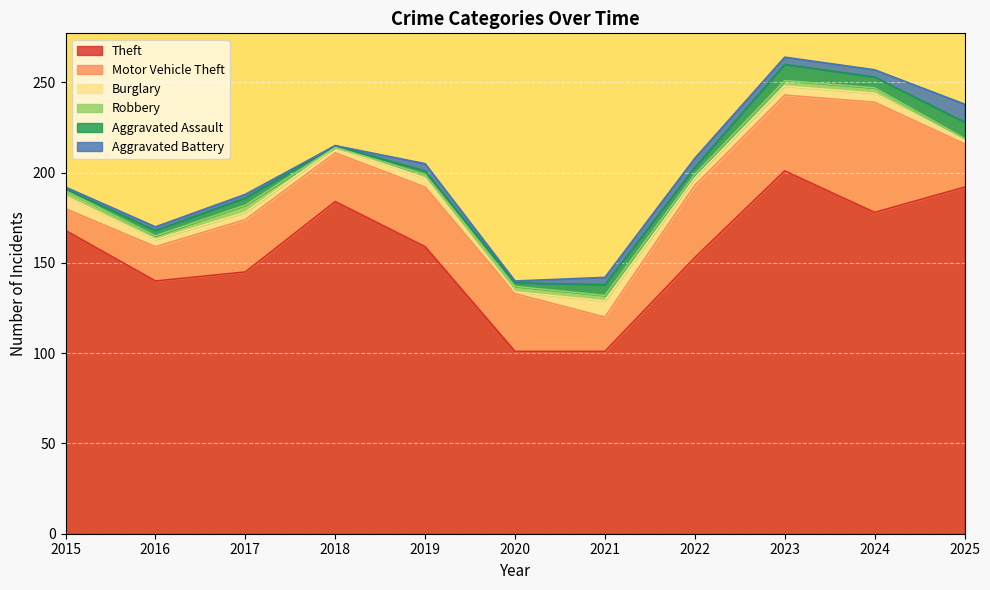

At which category does the chart reach its peak across all series?

2023